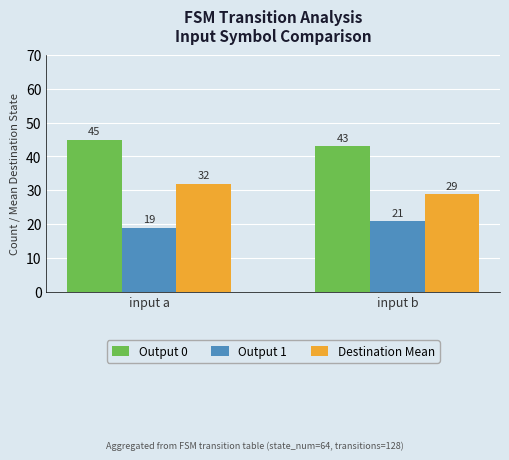

At which label is Output 1 closest to 20?

input a